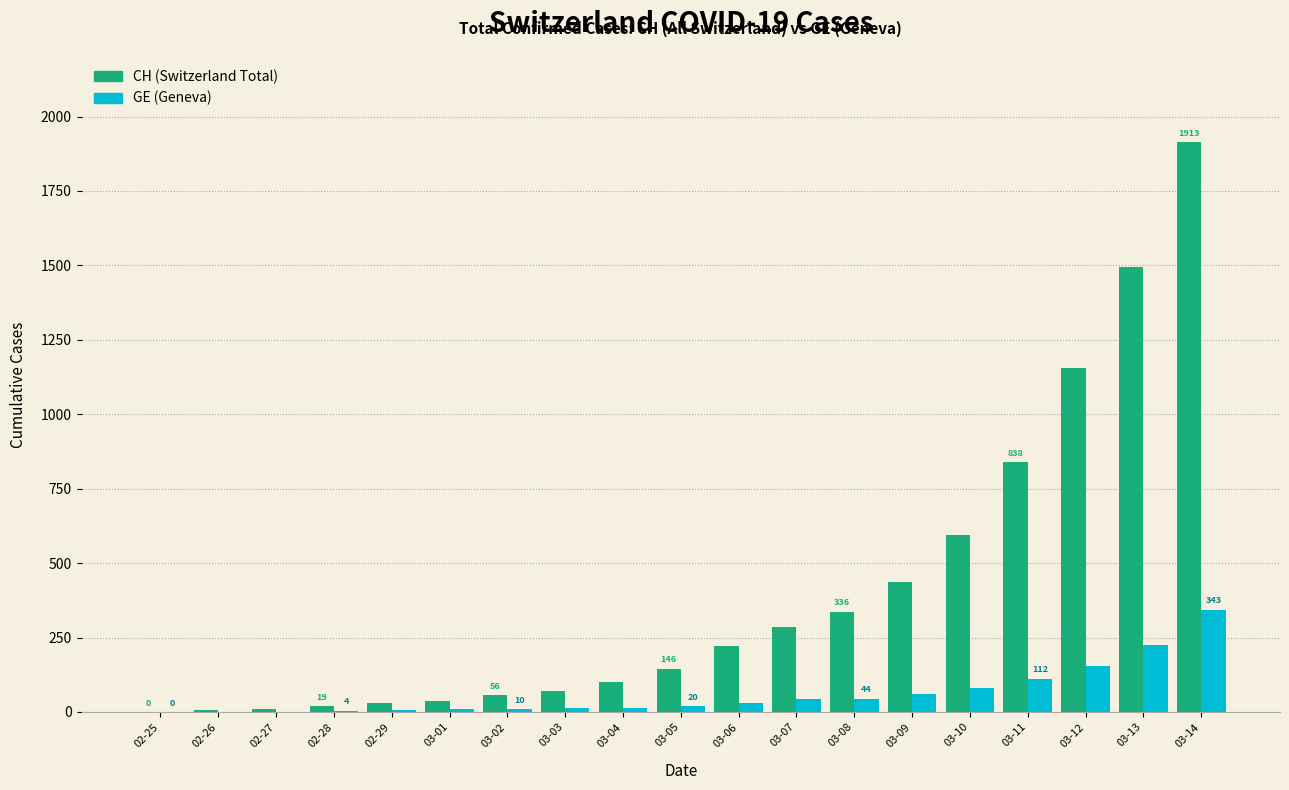

Which label corresponds to the largest value in the chart?

03-14